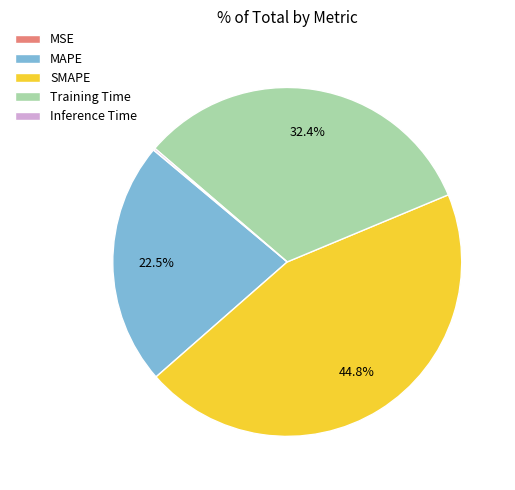

What percentage do MAPE and Training Time together represent?

55.0%